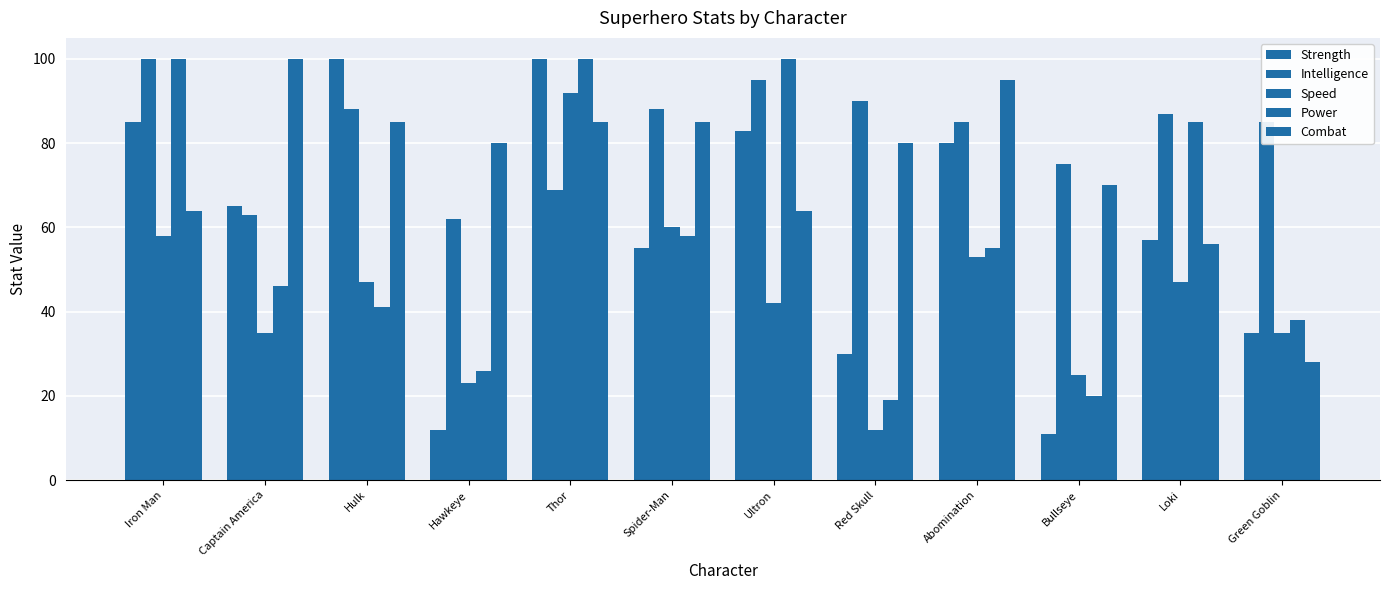

How many values in the Power series are below 55?

6